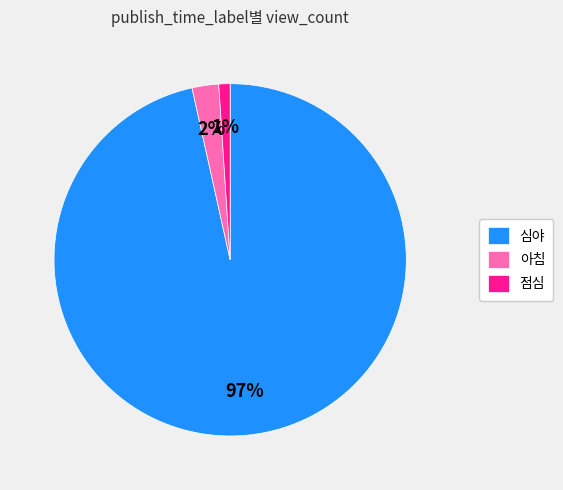

To the nearest percent, what is the difference between the 점심 and 아침 slice percentages?

1%